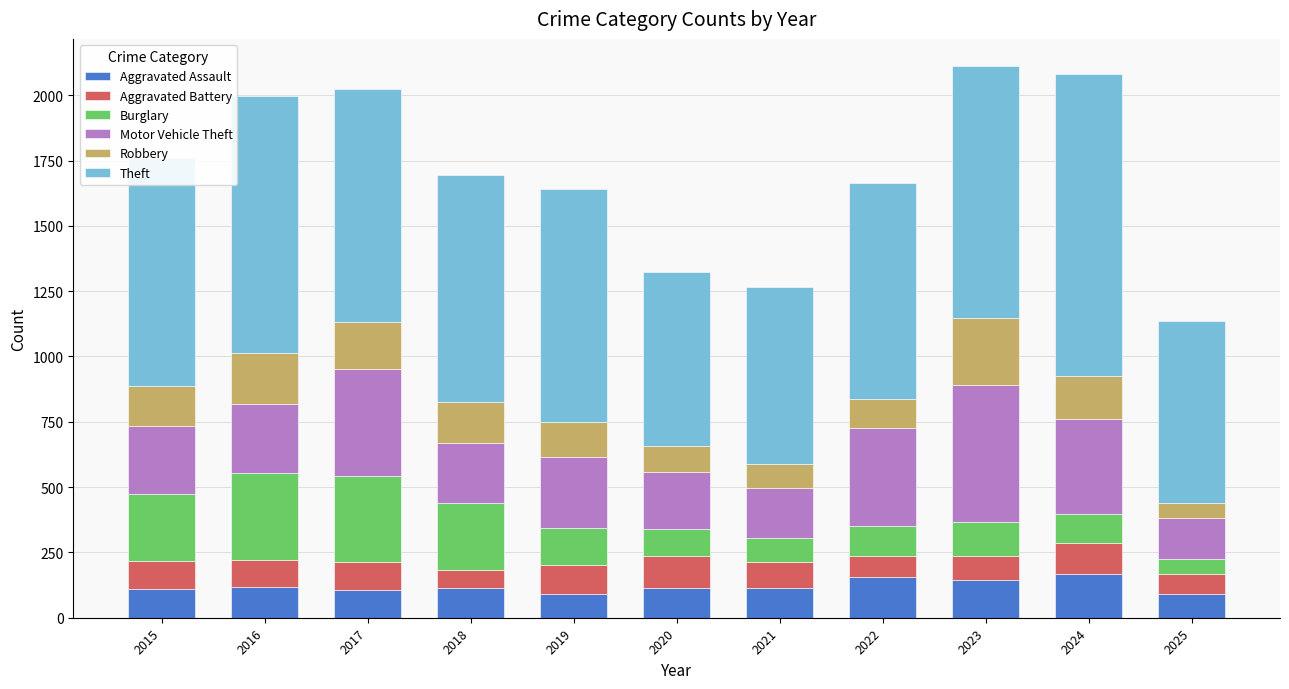

The Aggravated Assault series shows 71 at 2023. True or false?

False